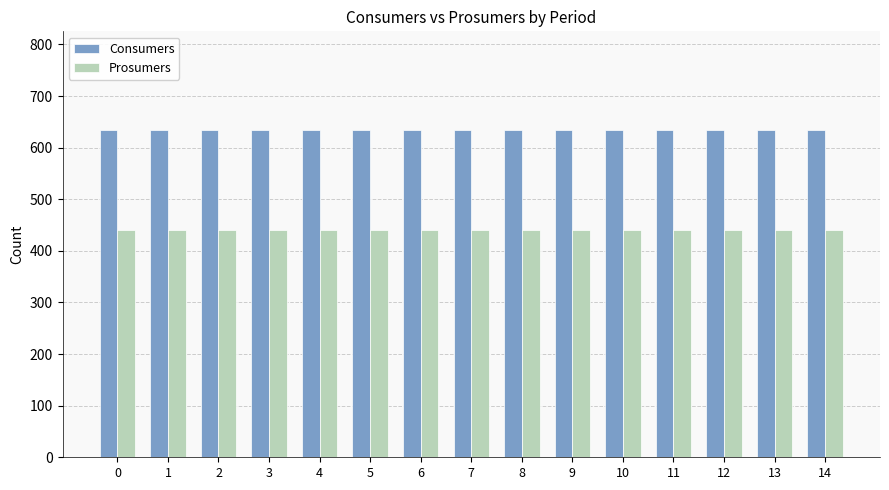

Rank the series by their maximum value, from lowest to highest.

Prosumers, Consumers